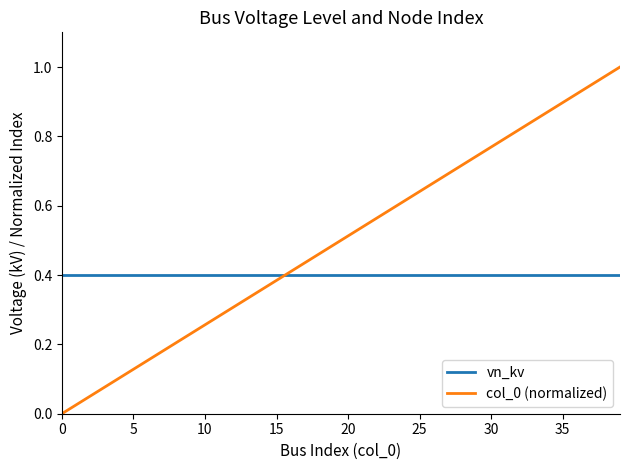

Reading left to right, list all the values displayed in this chart.

vn_kv: 0.4	0.4	0.4	0.4	0.4	0.4	0.4	0.4	0.4	0.4	0.4	0.4	0.4	0.4	0.4	0.4	0.4	0.4	0.4	0.4	0.4	0.4	0.4	0.4	0.4	0.4	0.4	0.4	0.4	0.4	0.4	0.4	0.4	0.4	0.4	0.4	0.4	0.4	0.4	0.4
col_0 (normalized): 0.0	0.0	0.1	0.1	0.1	0.1	0.2	0.2	0.2	0.2	0.3	0.3	0.3	0.3	0.4	0.4	0.4	0.4	0.5	0.5	0.5	0.5	0.6	0.6	0.6	0.6	0.7	0.7	0.7	0.7	0.8	0.8	0.8	0.8	0.9	0.9	0.9	0.9	1.0	1.0